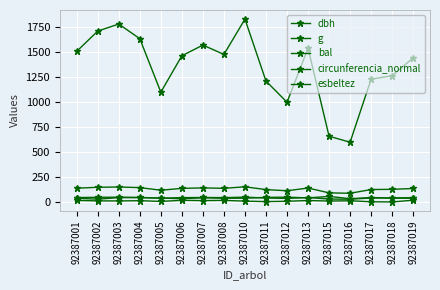

True or false: circunferencia_normal and g cross at least once.

False